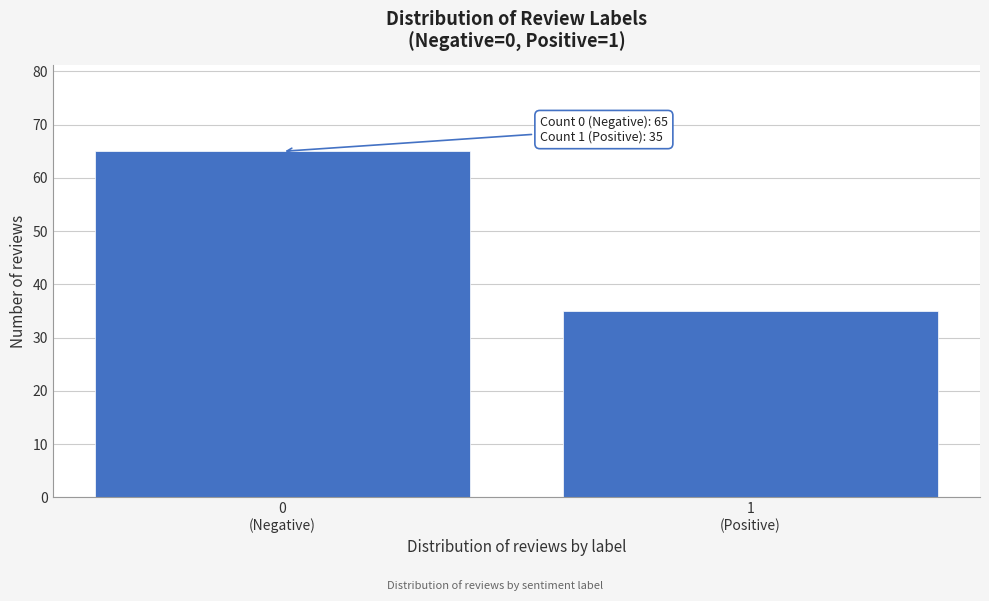

Reading left to right, list all the values displayed in this chart.

65	35